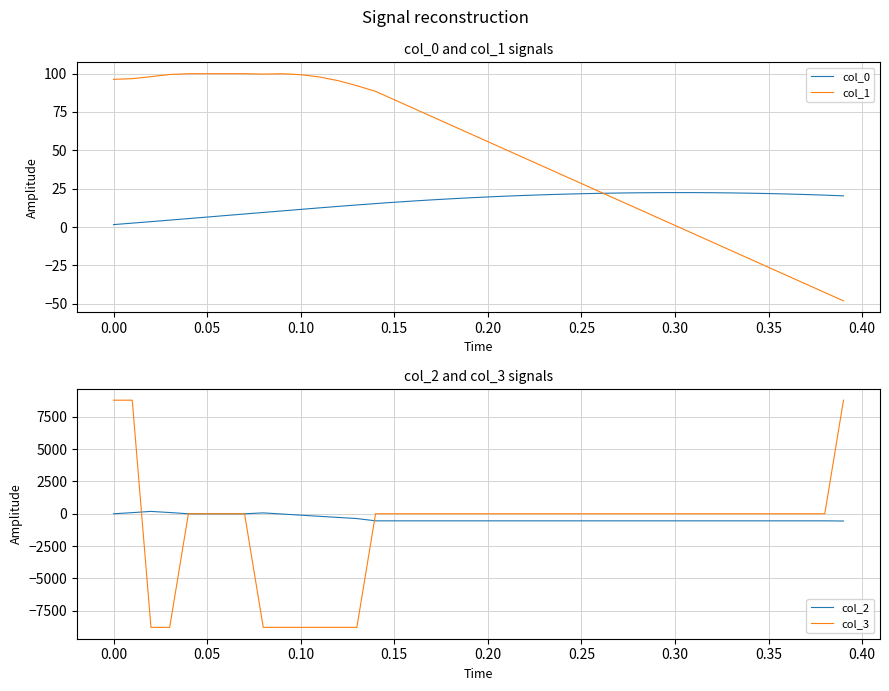

Is it true that col_3 equals 8794.8 at 0.00?

True